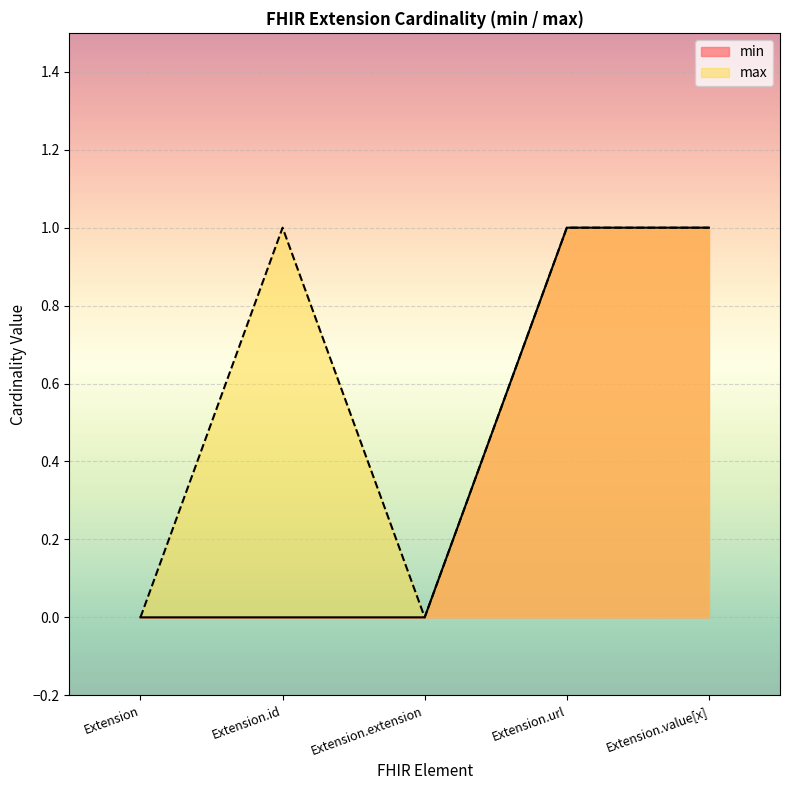

True or false: min and max cross at least once.

False